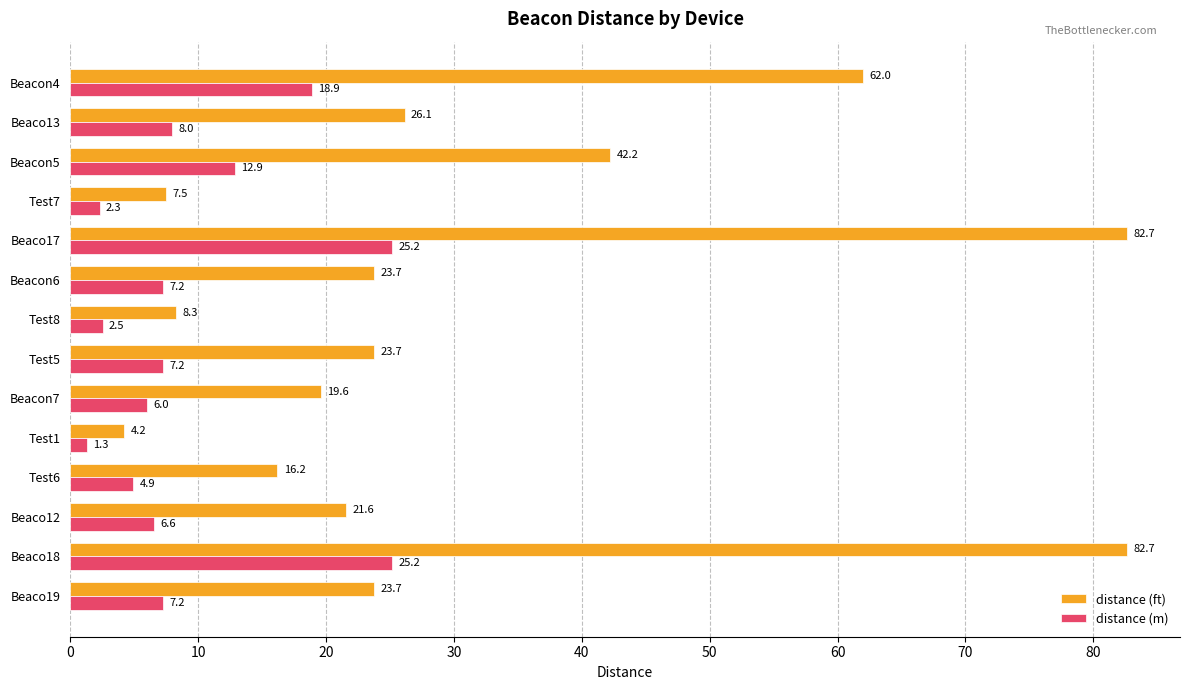

What is the sum of all distance (ft) values?

444.2